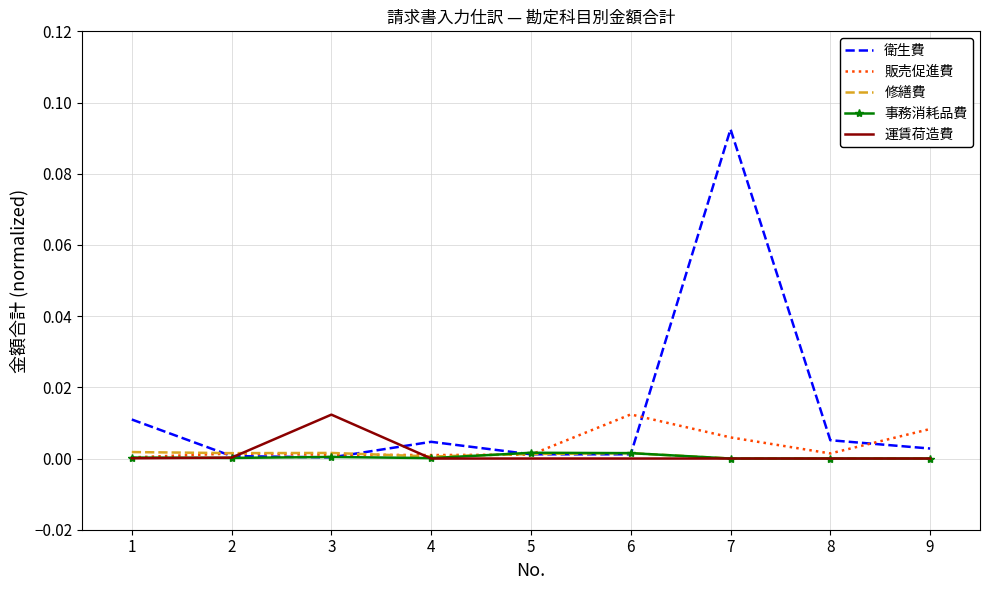

Is it true that 修繕費 equals 0.0 at 7?

True